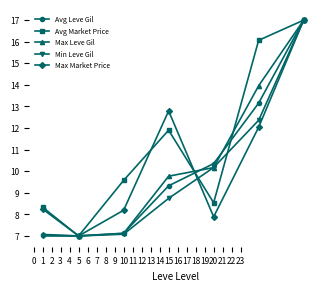

How many data points in Min Leve Gil are less than 8?

3